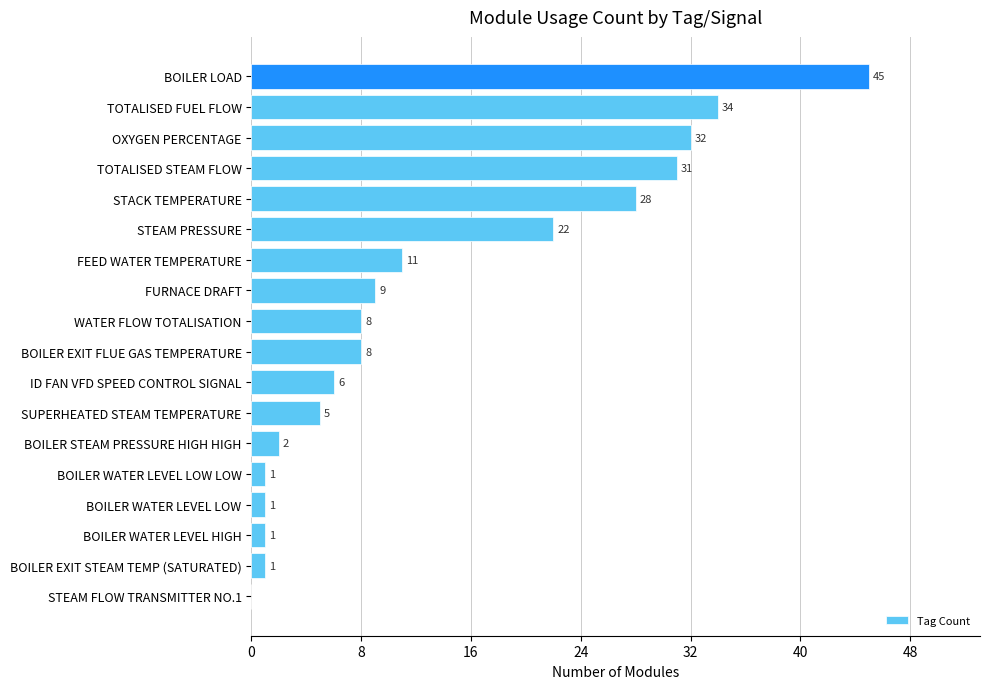

The value at TOTALISED FUEL FLOW is 15. True or false?

False